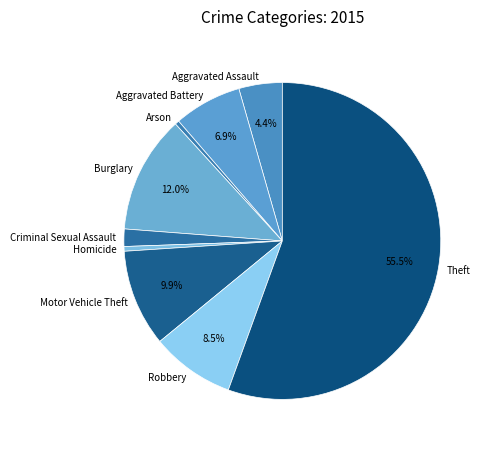

Approximately how many times larger is the value at Theft compared to Motor Vehicle Theft?

5.6